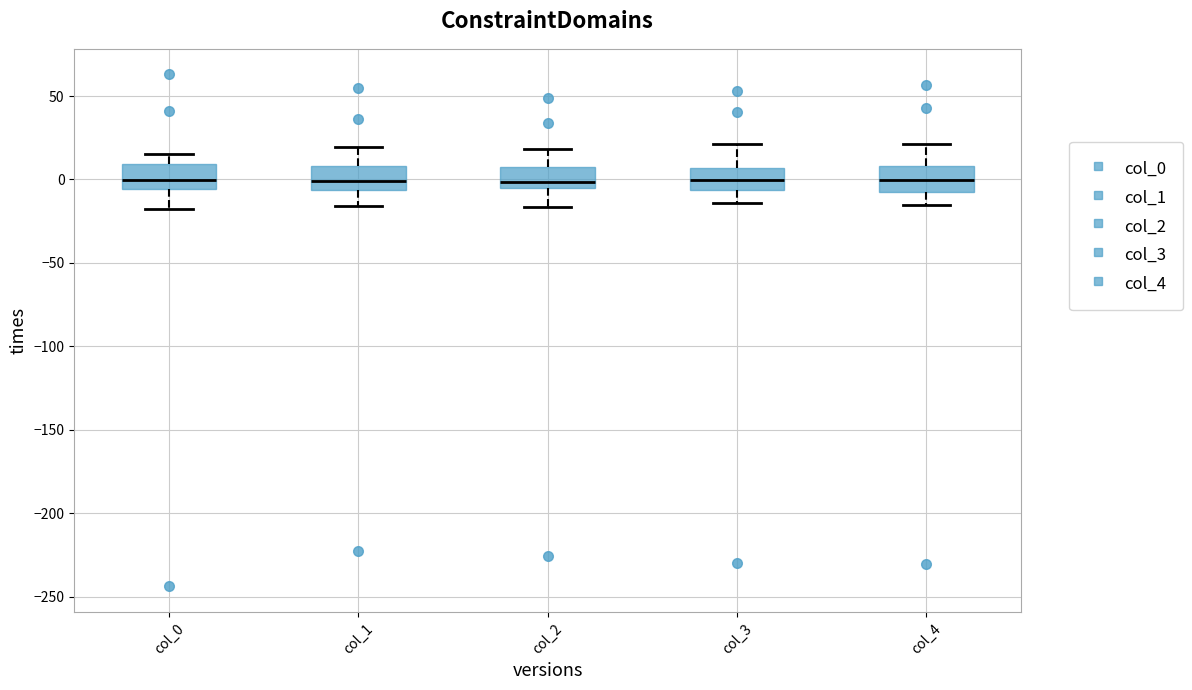

Reading left to right, read every box against the y-axis: the position of its median line, the range the box covers, and the ends of its whiskers. The values are not printed on the chart, so give them approximately, as read against the axis.

col_0: median 0, box -5 to 10, whiskers -20 to 15
col_1: median 0, box -5 to 10, whiskers -15 to 20
col_2: median 0, box -5 to 5, whiskers -15 to 20
col_3: median 0, box -5 to 5, whiskers -15 to 20
col_4: median 0, box -10 to 10, whiskers -15 to 20